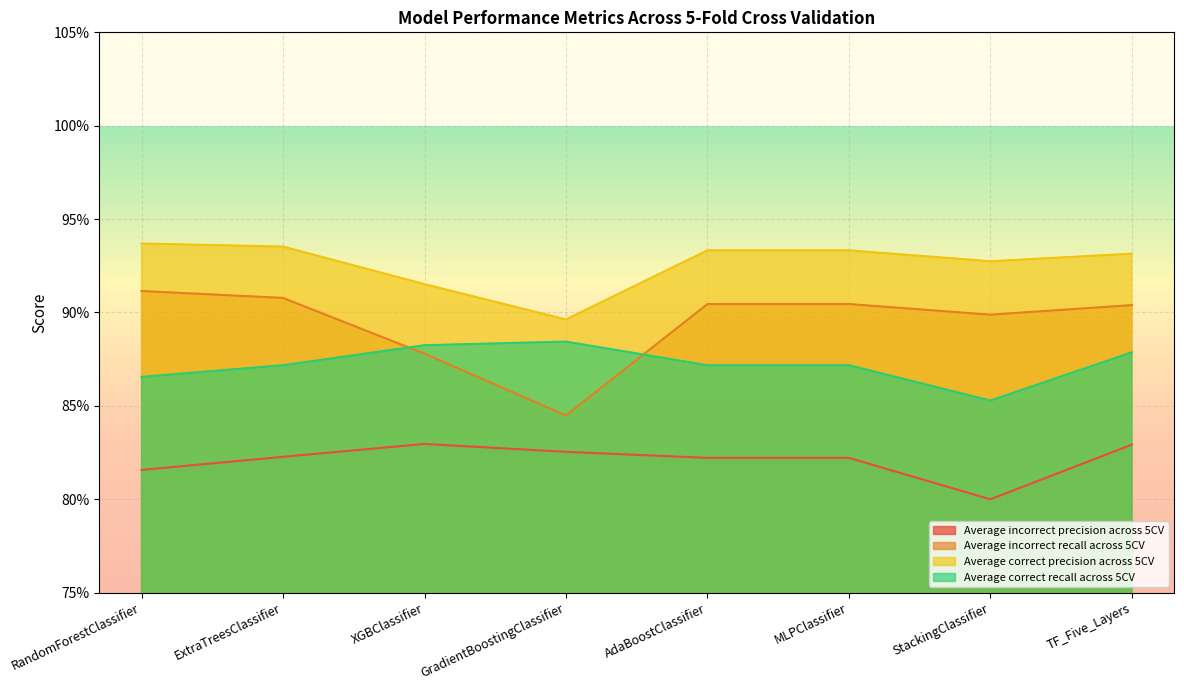

Which category has the highest value in the Average correct precision across 5CV series?

RandomForestClassifier